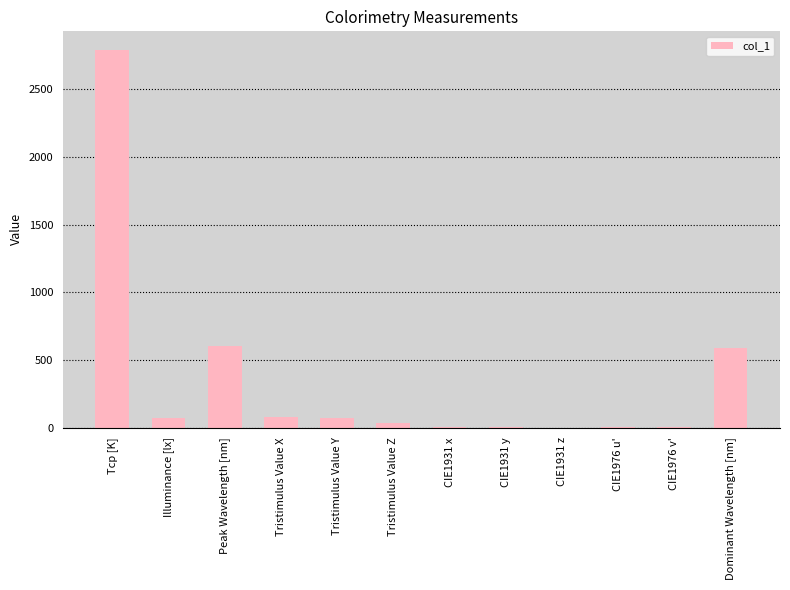

What is the sum of all values?

4217.7